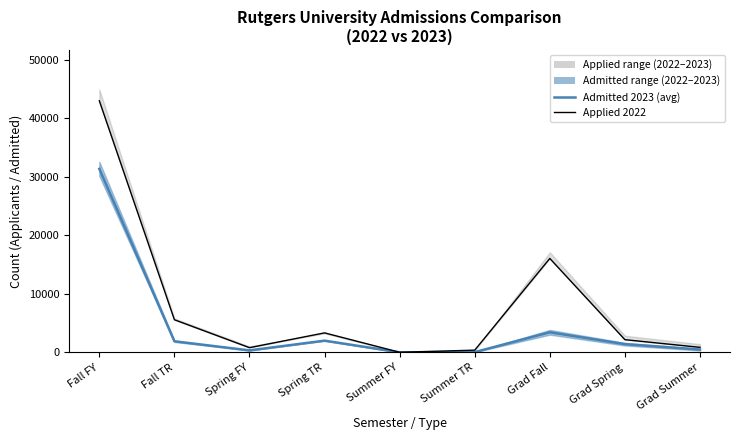

What is the total value across all series at Fall TR?

7448.0